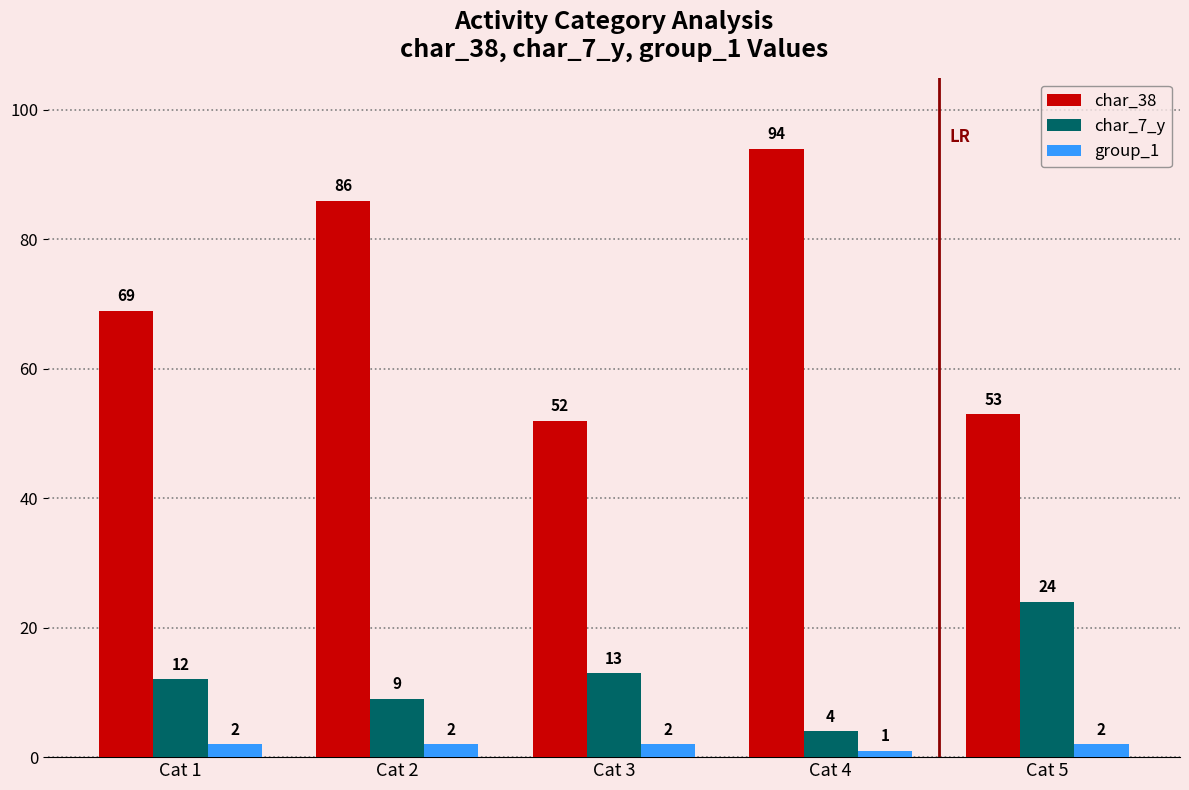

Reading left to right, what are all the values shown in this chart?

char_38: 69	86	52	94	53
char_7_y: 12	9	13	4	24
group_1: 2	2	2	1	2